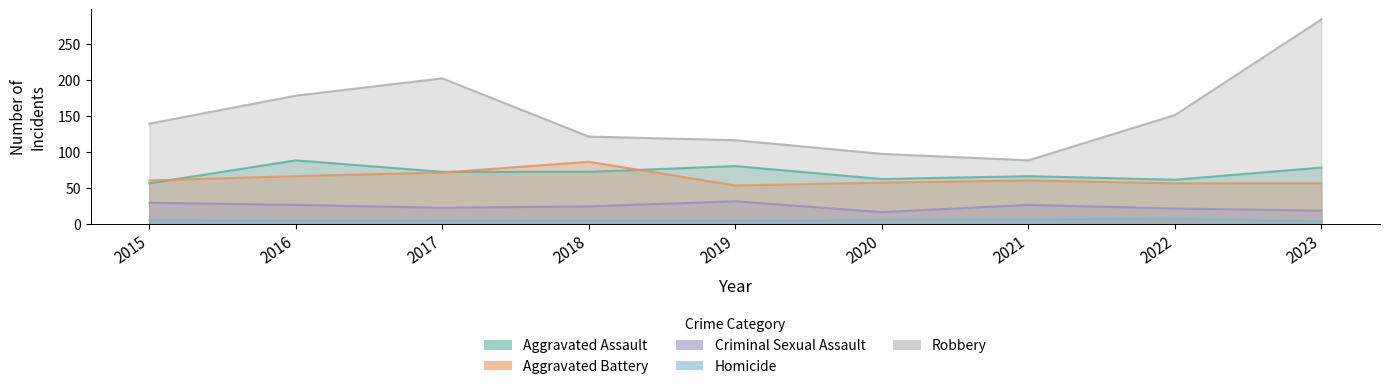

What is the difference between the highest and lowest values at 2019?

112